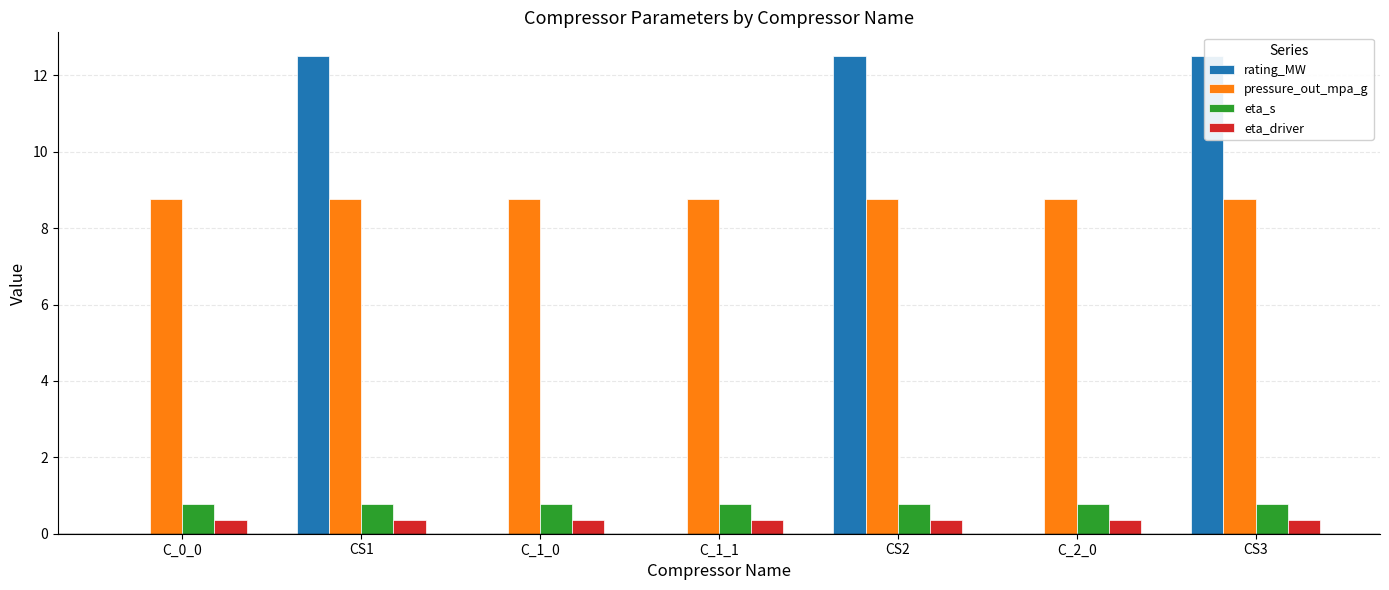

Where is pressure_out_mpa_g nearest to the value 8?

C_0_0